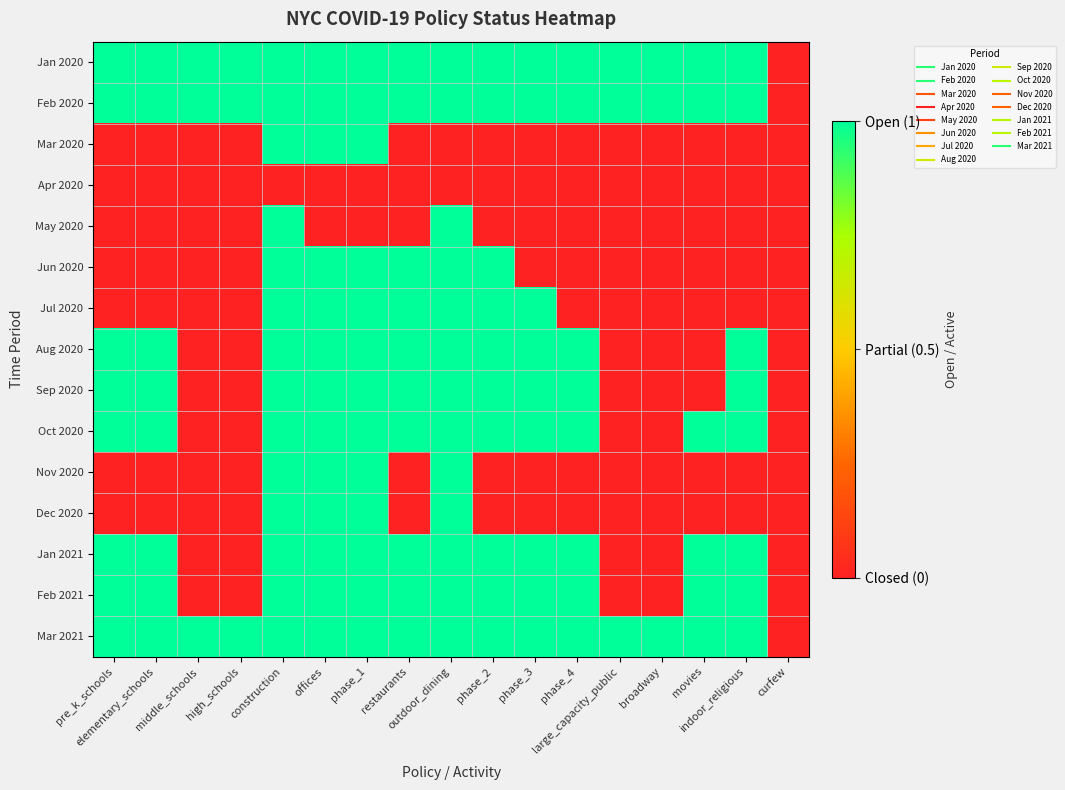

Between phase_2 and indoor_religious, which series saw the biggest shift?

Jun 2020